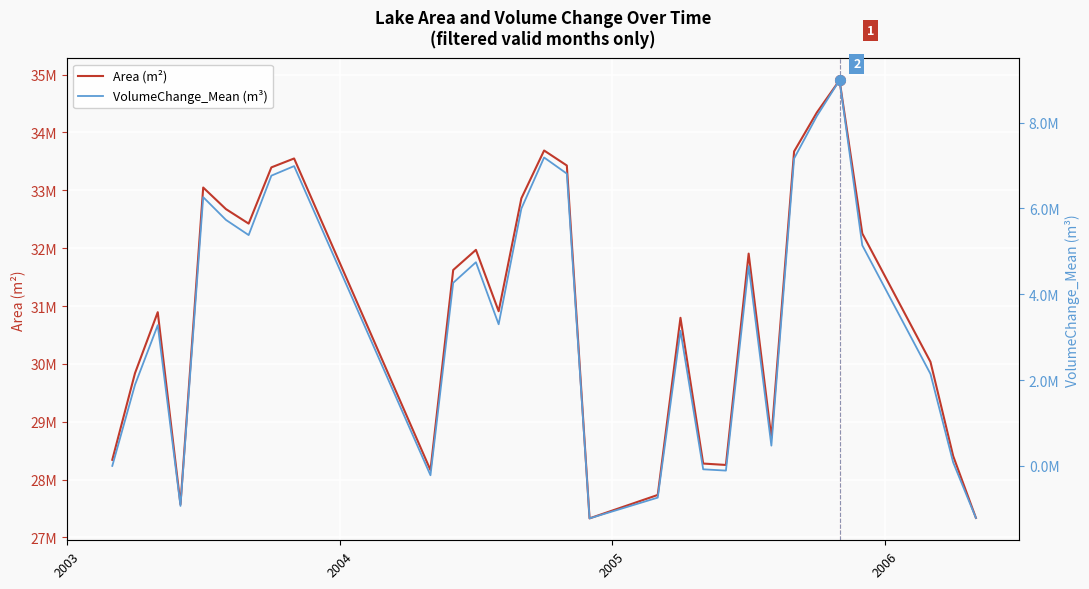

How many interior local valleys does the VolumeChange_Mean (m³) series have?

7